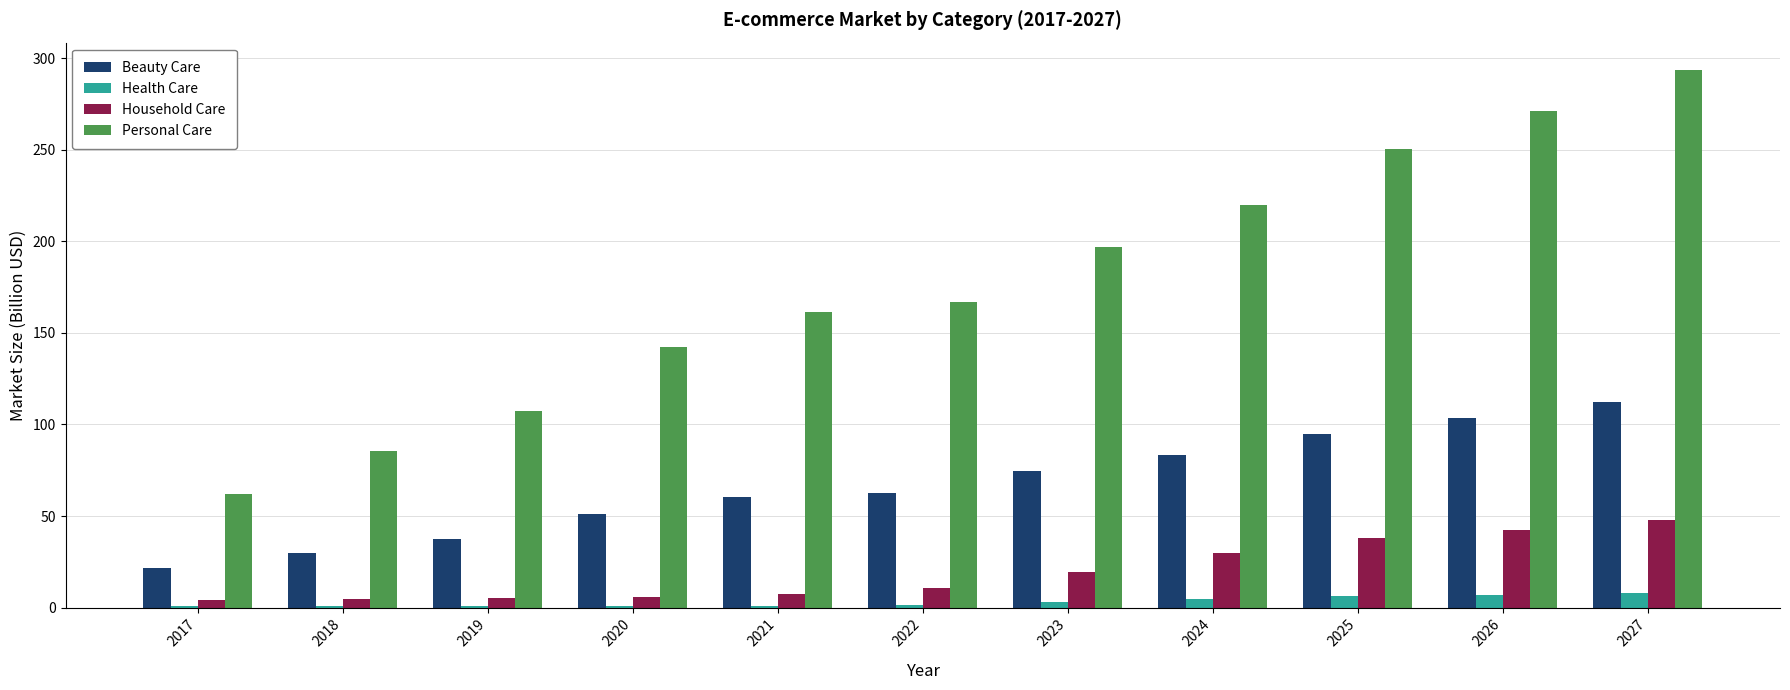

True or false: Beauty Care has a value of 42.4 at 2018.

False